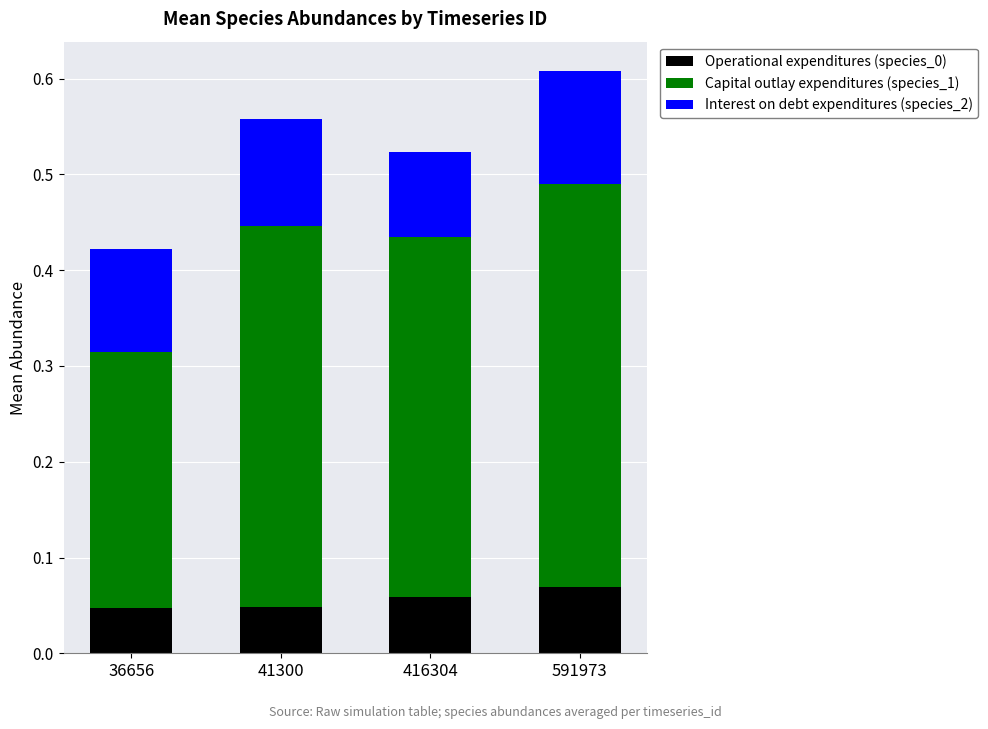

At which category is the sum across all series the highest?

591973